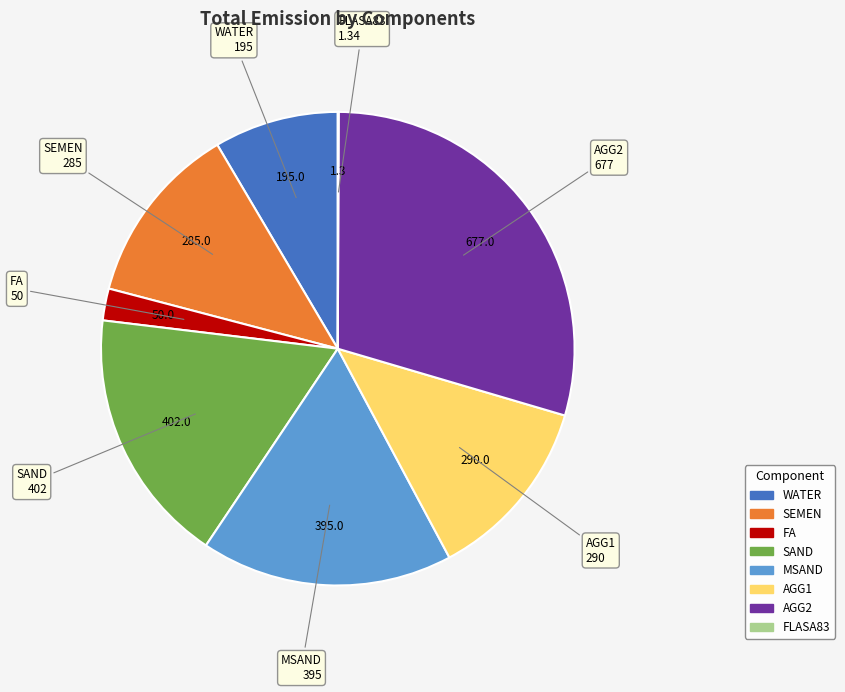

Does any single category account for the majority?

No